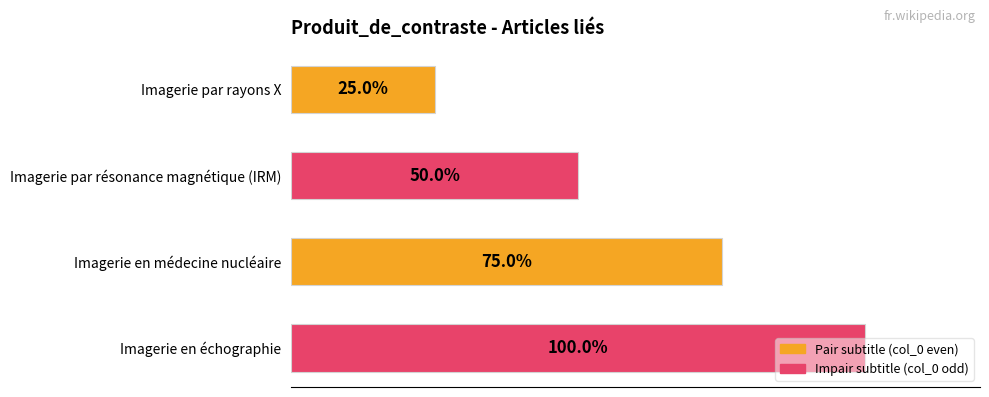

Rank the categories by value from lowest to highest.

Imagerie par rayons X, Imagerie par résonance magnétique (IRM), Imagerie en médecine nucléaire, Imagerie en échographie